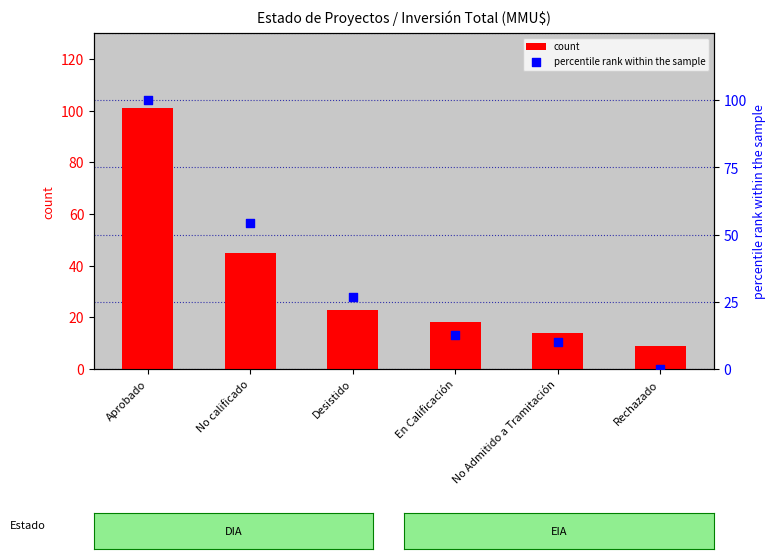

Is the value of percentile rank within the sample at Aprobado greater than the value of count at Desistido?

Yes